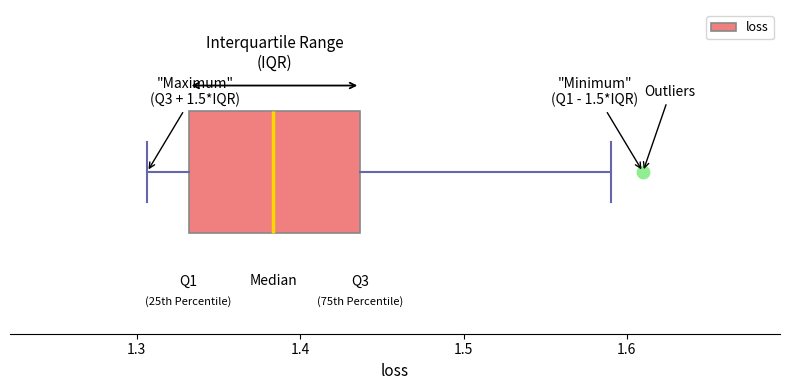

Transcribe this box plot: give where the median line is, the range the box spans, and where the two whiskers end, as read against the x-axis. The values are not printed on the chart, so give them approximately, as read against the axis.

median 1.38, box 1.33 to 1.44, whiskers 1.31 to 1.59